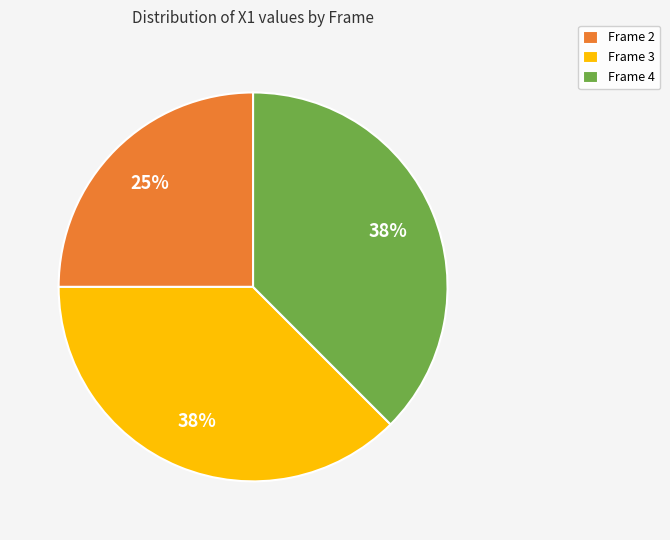

To the nearest percent, what is the average slice percentage?

33%